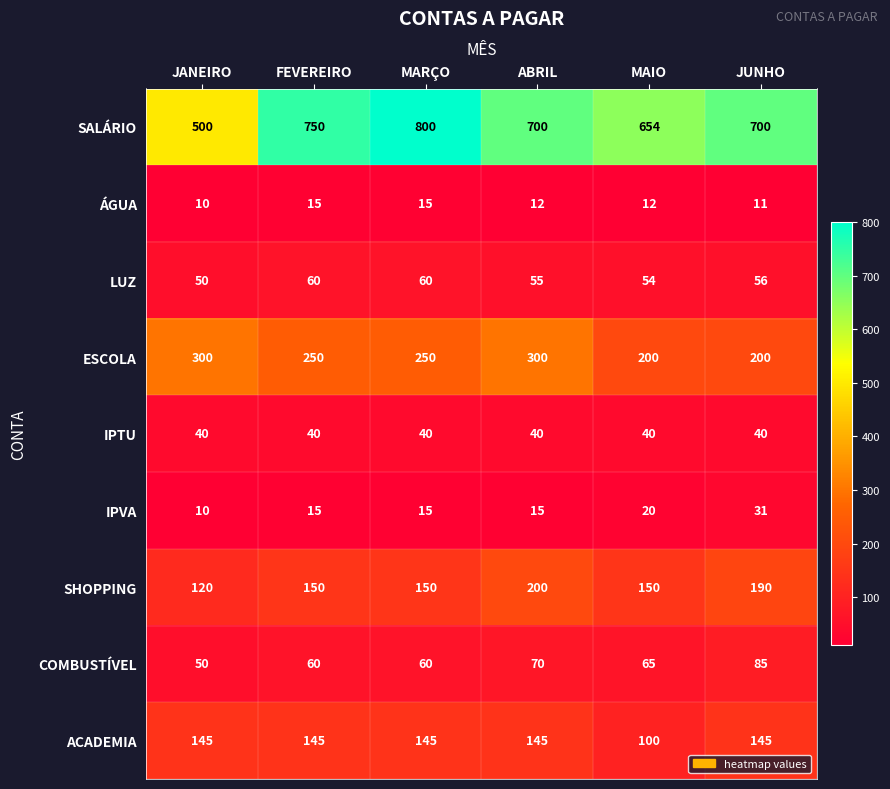

How many distinct data groups are displayed?

9